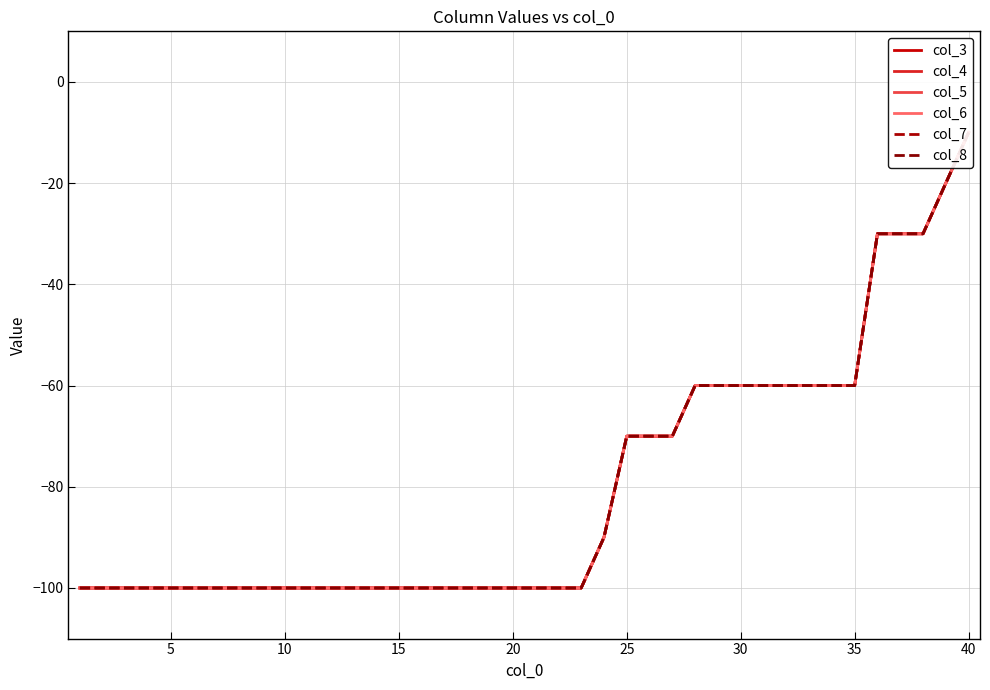

What is the value of the col_8 point at the 28th from the left?

-60